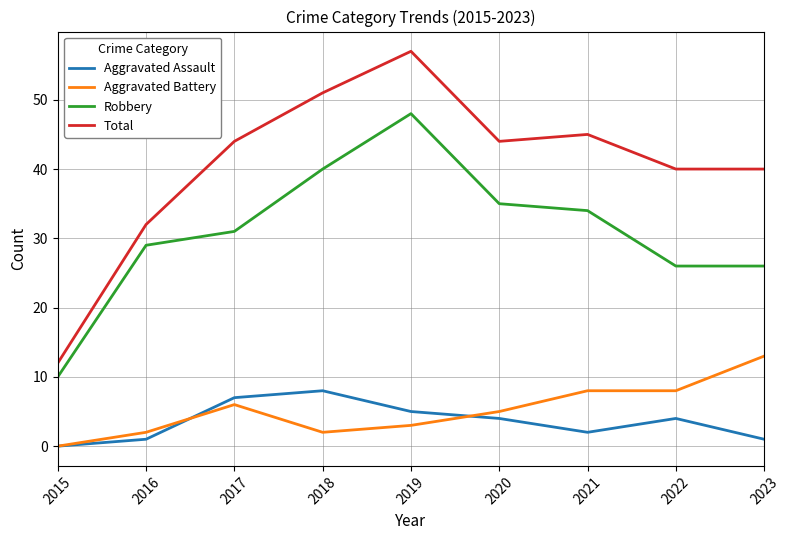

True or false: Aggravated Battery and Robbery cross at least once.

False